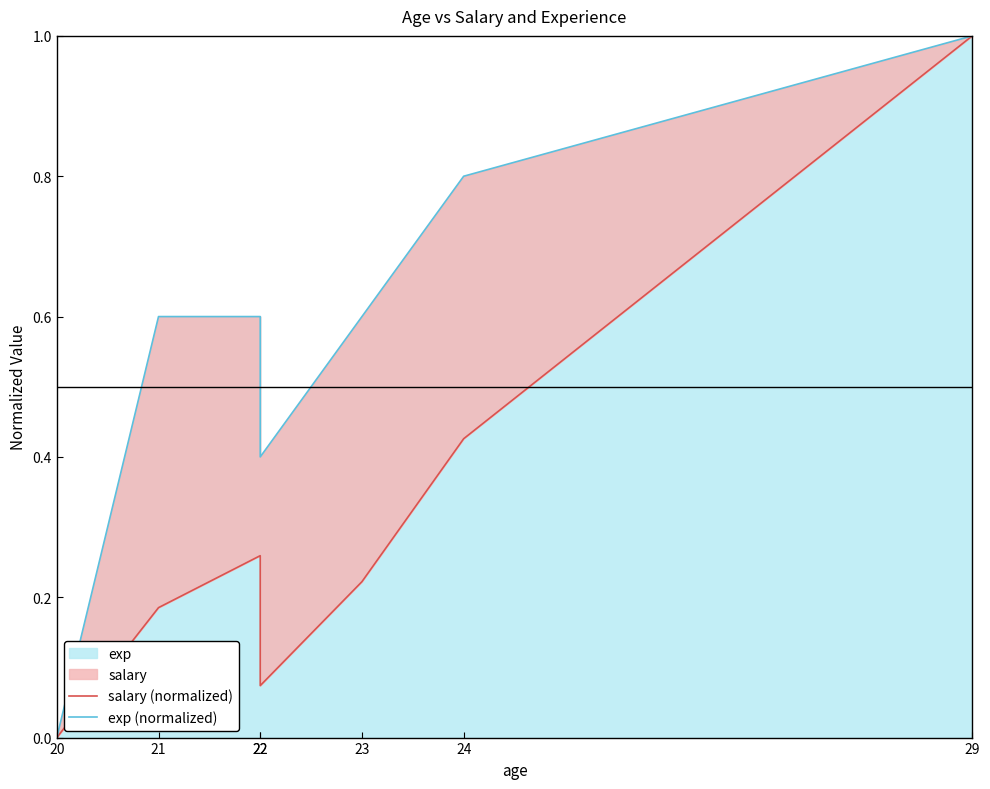

At which label is salary (normalized) closest to 0?

20